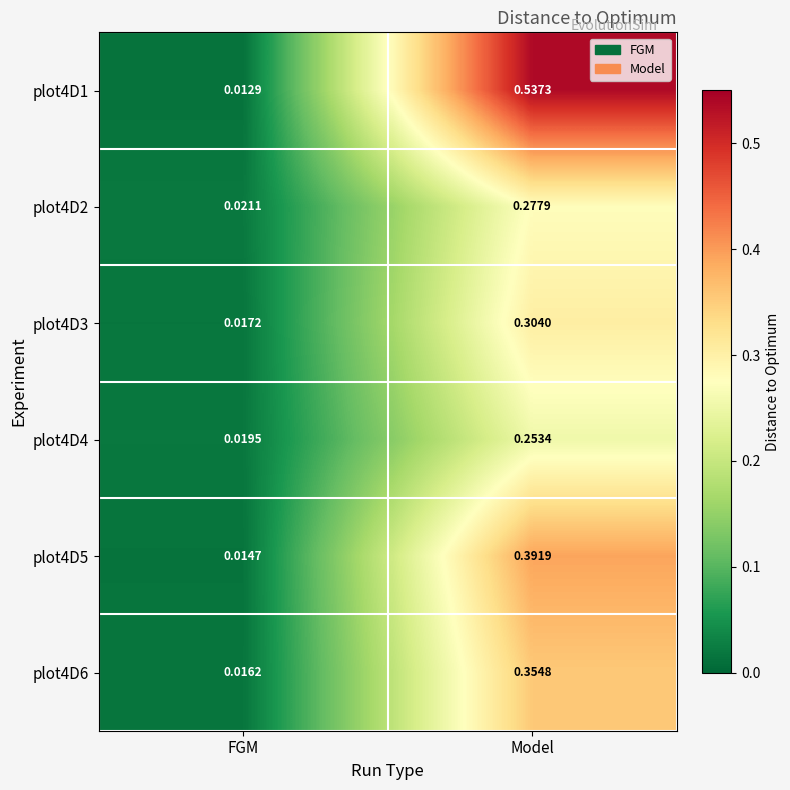

How many series are shown in this chart?

6